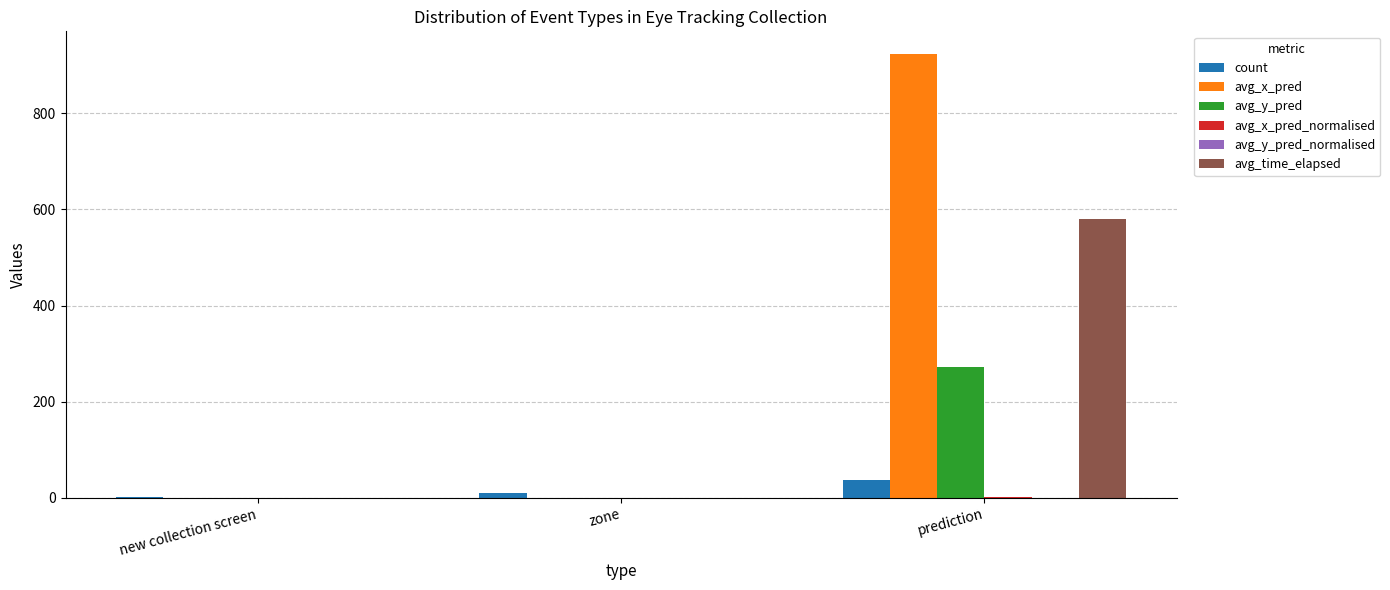

Which series changed the most between new collection screen and prediction?

avg_x_pred